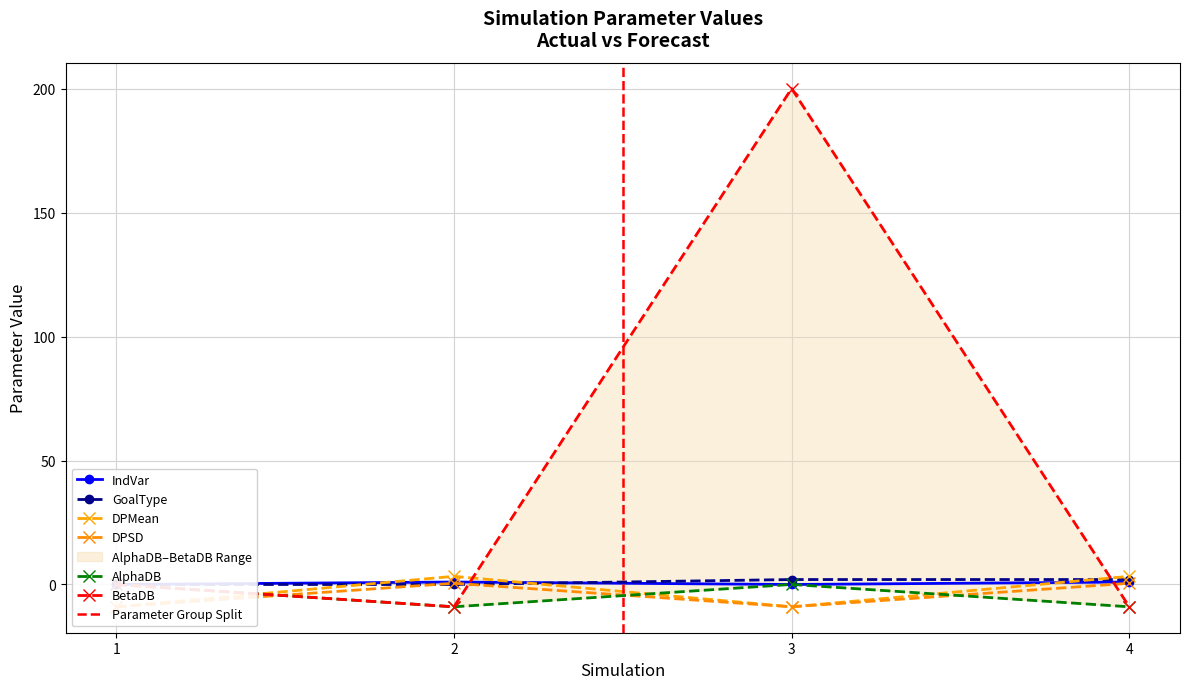

Reading right to left, what are all the values shown in this chart?

IndVar: 1.0	0.0	1.0	0.0
GoalType: 2.0	2.0	0.0	0.0
DPMean: 3.3	-9.0	3.3	-9.0
DPSD: 0.5	-9.0	0.5	-9.0
AlphaDB: -9.0	0.0	-9.0	0.0
BetaDB: -9.0	200.0	-9.0	0.0